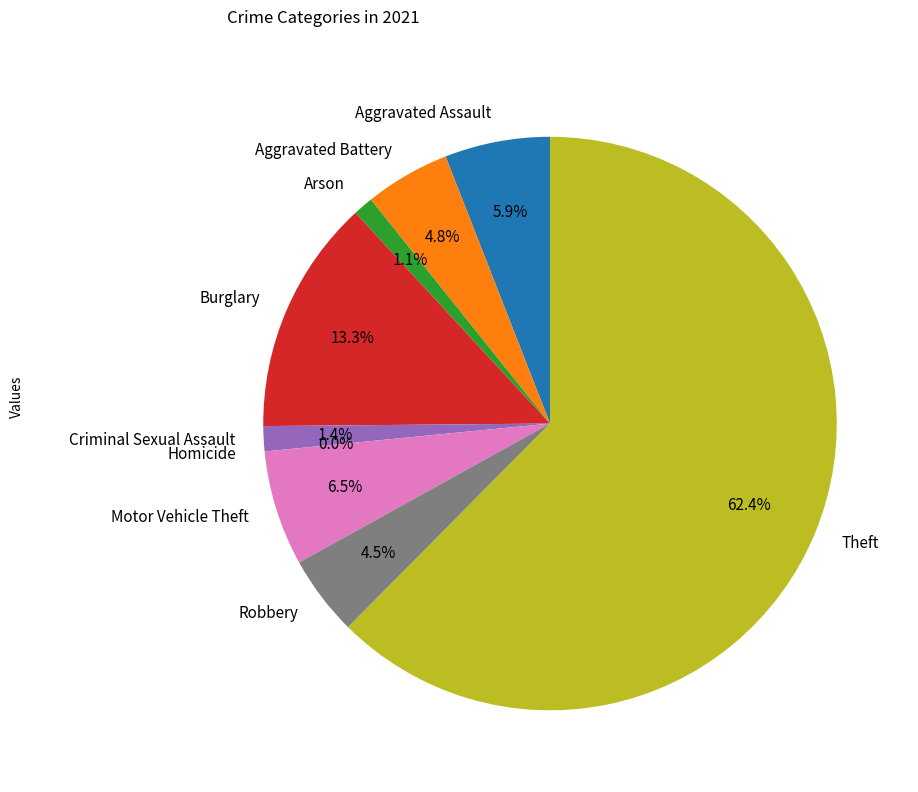

Which slice is the smallest?

Homicide